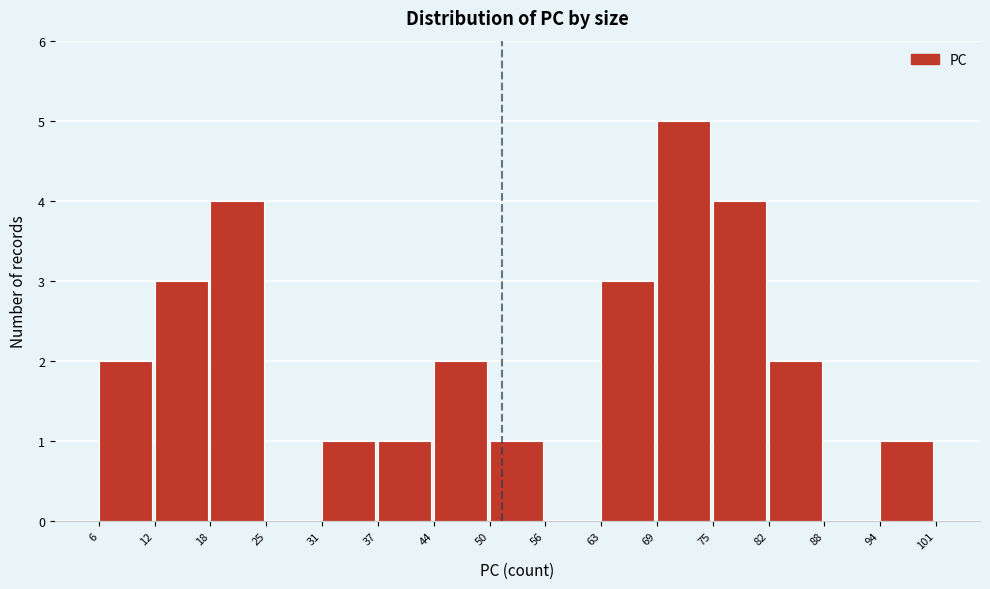

Which range on the x-axis has the tallest bar?

69 to 75